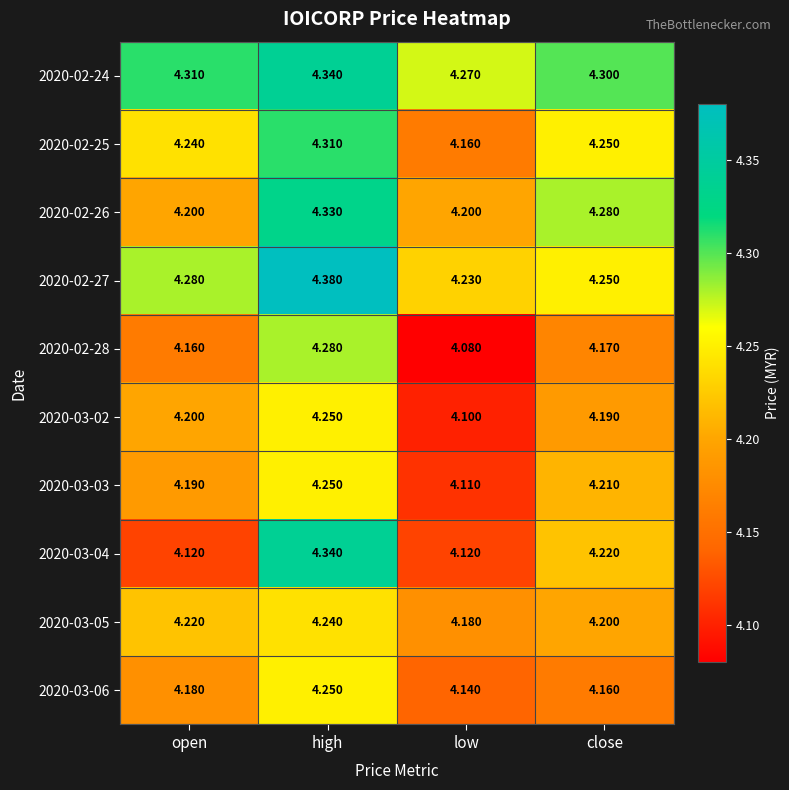

At which category is the sum across all series the highest?

high